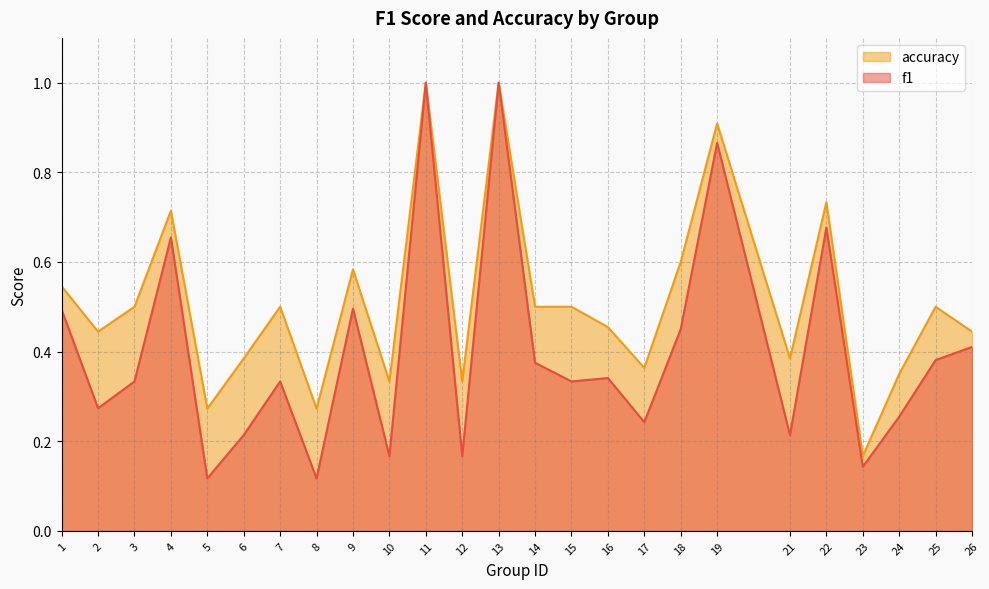

Reading left to right, what are all the values shown in this chart?

f1: 0.5	0.3	0.3	0.7	0.1	0.2	0.3	0.1	0.5	0.2	1.0	0.2	1.0	0.4	0.3	0.3	0.2	0.5	0.9	0.2	0.7	0.1	0.3	0.4	0.4
accuracy: 0.5	0.4	0.5	0.7	0.3	0.4	0.5	0.3	0.6	0.3	1.0	0.3	1.0	0.5	0.5	0.5	0.4	0.6	0.9	0.4	0.7	0.2	0.3	0.5	0.4